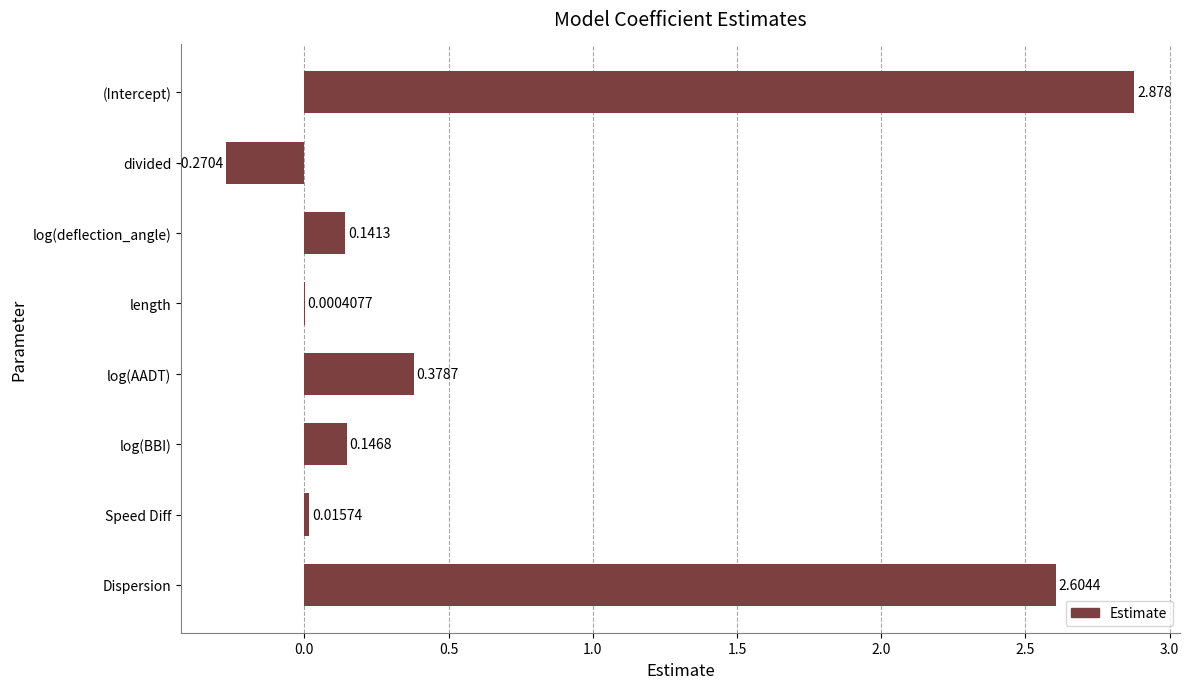

At which label is the value closest to 1?

log(AADT)